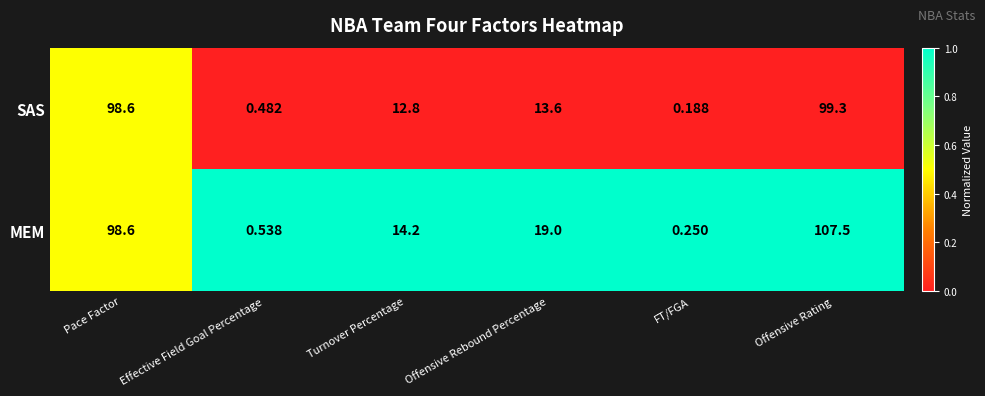

At which category is the sum across all series the highest?

Offensive Rating